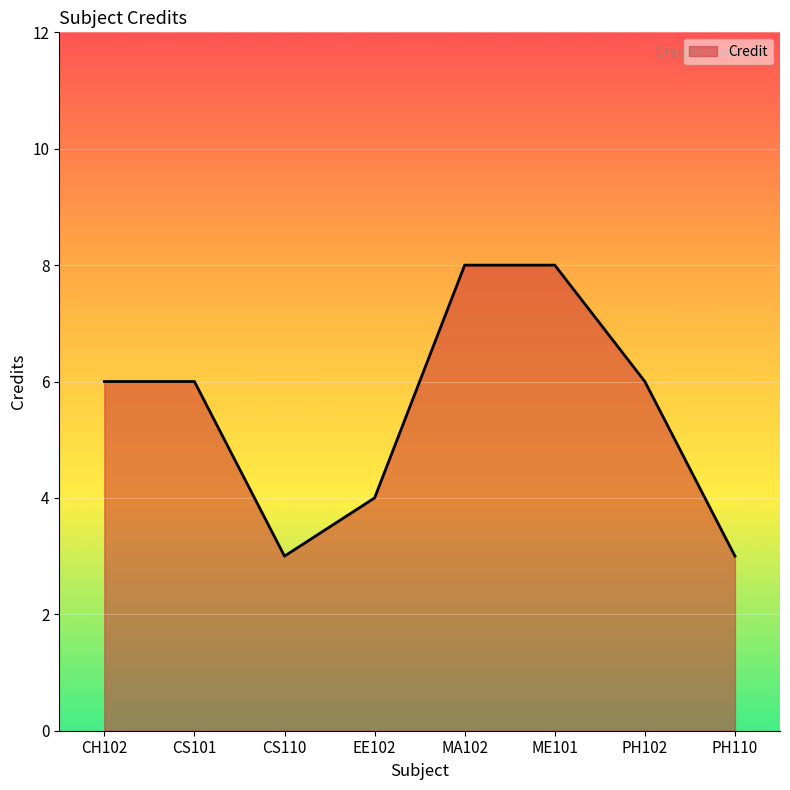

Does the chart have visible grid lines?

Yes